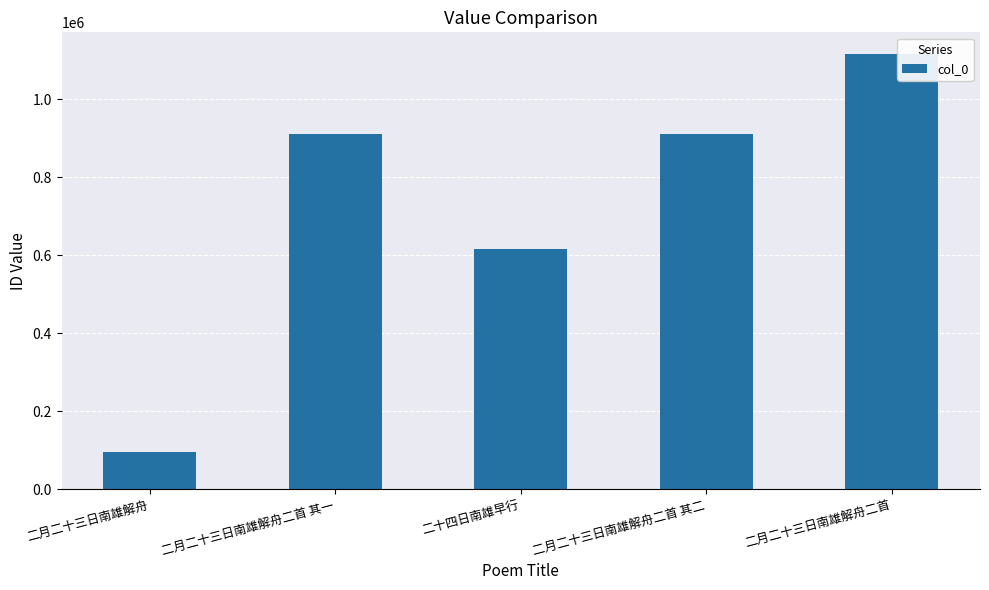

What is the difference between the second highest and minimum values?

817515